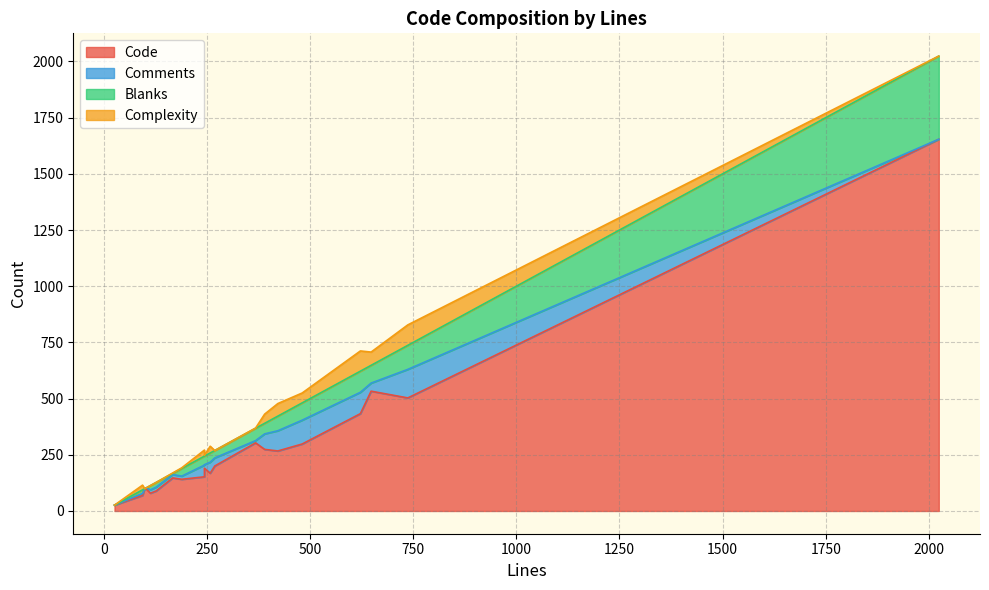

What is the value of the Blanks point at the 10th from the left?

5